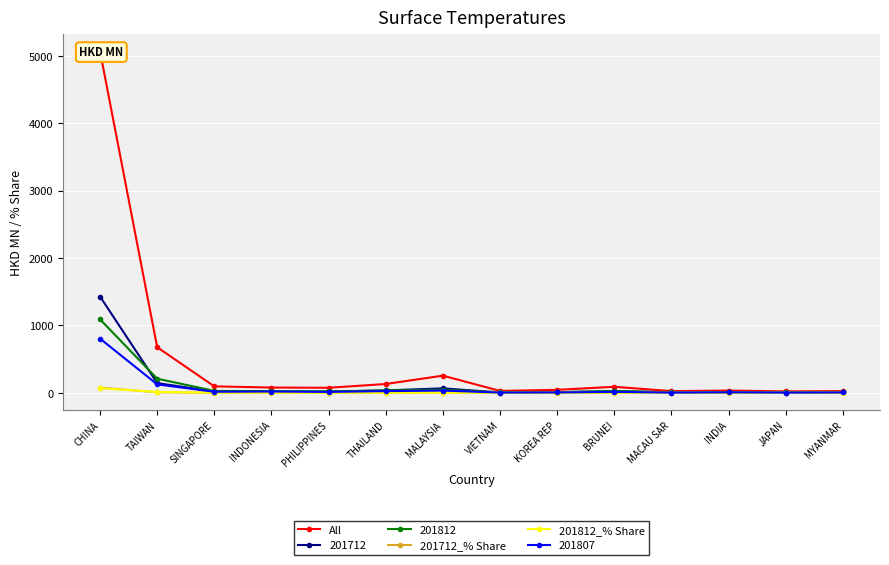

Reading left to right, extract all data points from this chart.

All: CHINA=5065.9	TAIWAN=676.1	SINGAPORE=95.5	INDONESIA=77.9	PHILIPPINES=74.7	THAILAND=130.3	MALAYSIA=254.4	VIETNAM=28.1	KOREA REP=43.9	BRUNEI=89.1	MACAU SAR=24.9	INDIA=33.2	JAPAN=21.1	MYANMAR=24.9
201712_% Share: CHINA=76.3	TAIWAN=7.7	SINGAPORE=1.0	INDONESIA=0.7	PHILIPPINES=0.9	THAILAND=1.9	MALAYSIA=3.5	VIETNAM=0.2	KOREA REP=0.5	BRUNEI=1.3	MACAU SAR=0.4	INDIA=0.3	JAPAN=0.2	MYANMAR=0.3
201812_% Share: CHINA=67.5	TAIWAN=13.0	SINGAPORE=1.7	INDONESIA=1.6	PHILIPPINES=1.3	THAILAND=2.2	MALAYSIA=2.9	VIETNAM=0.5	KOREA REP=0.6	BRUNEI=1.7	MACAU SAR=0.4	INDIA=0.6	JAPAN=0.4	MYANMAR=0.6